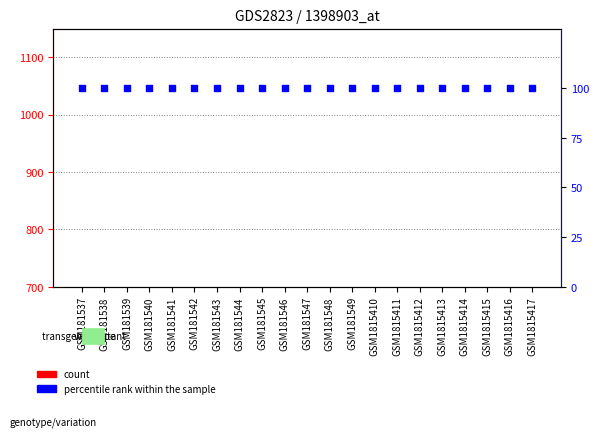

At which category is the sum across all series the highest?

GSM181546